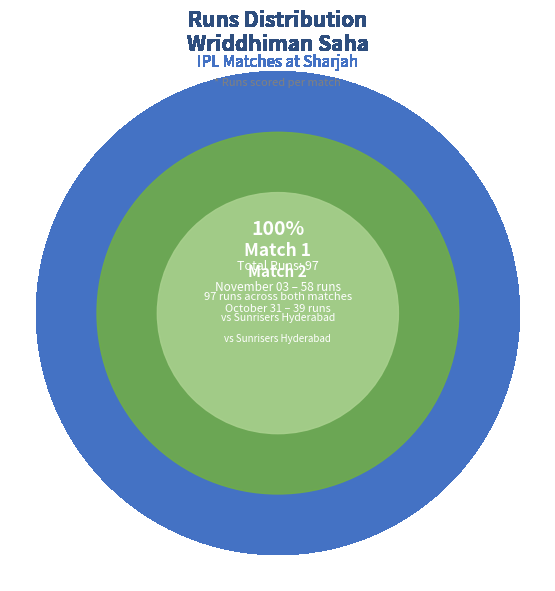

Is the sum of October 31 and November 03 greater than half?

Yes